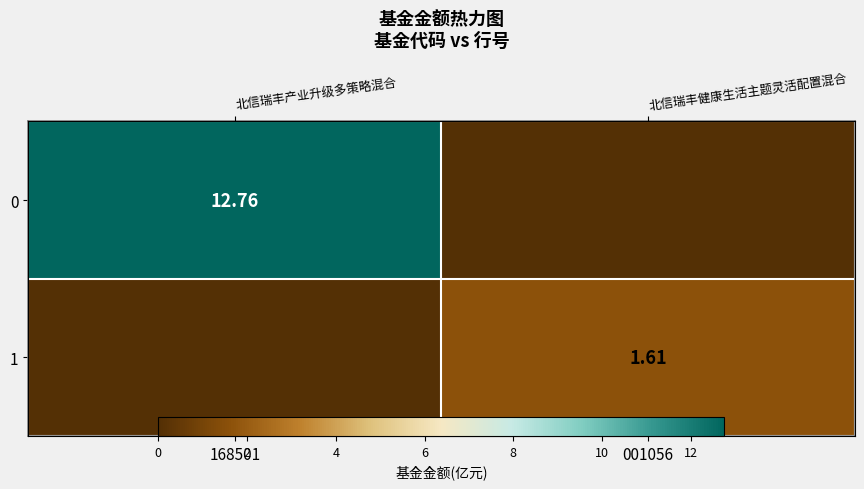

True or false: 1 has a value of 1.6 at 001056.

True